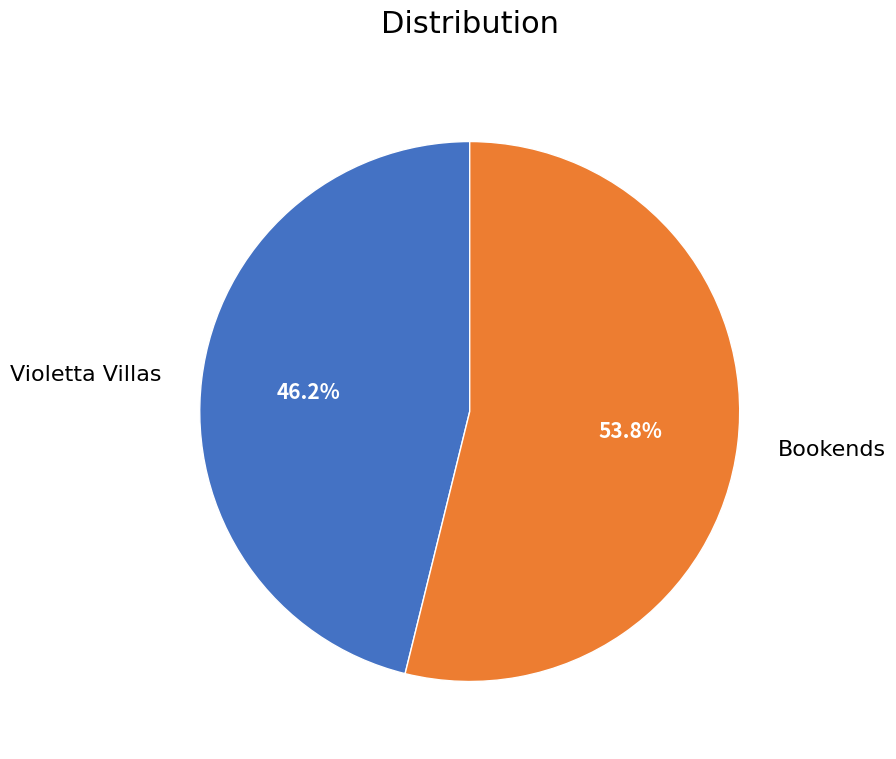

Combined, do Violetta Villas and Bookends account for over 50%?

Yes